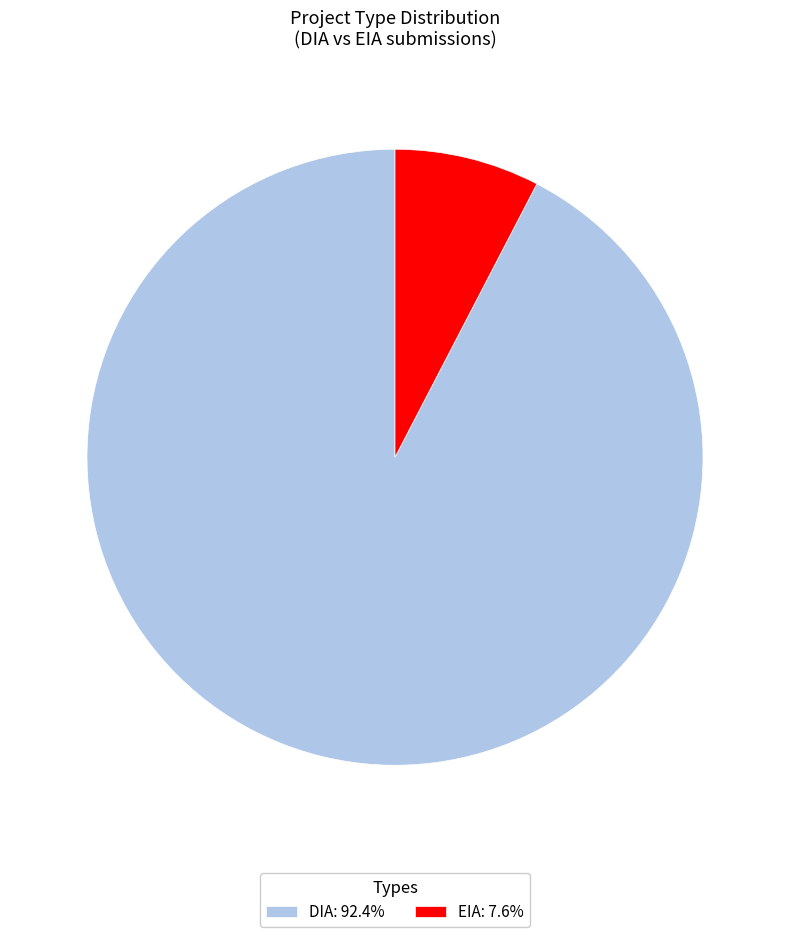

Approximately how many times larger is the value at DIA: 92.4% compared to EIA: 7.6%?

12.1